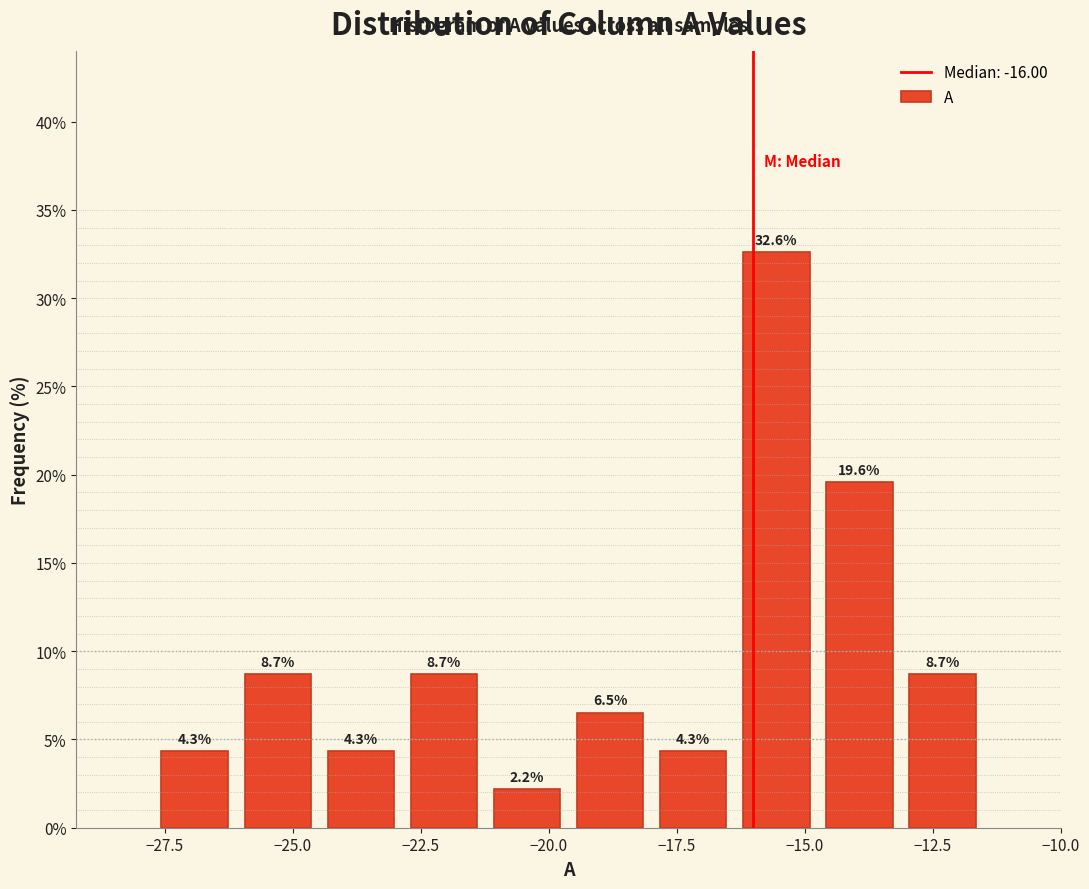

Around what value on the x-axis is the tallest bar? Give the approximate position of its centre, as read against the axis.

-15.5